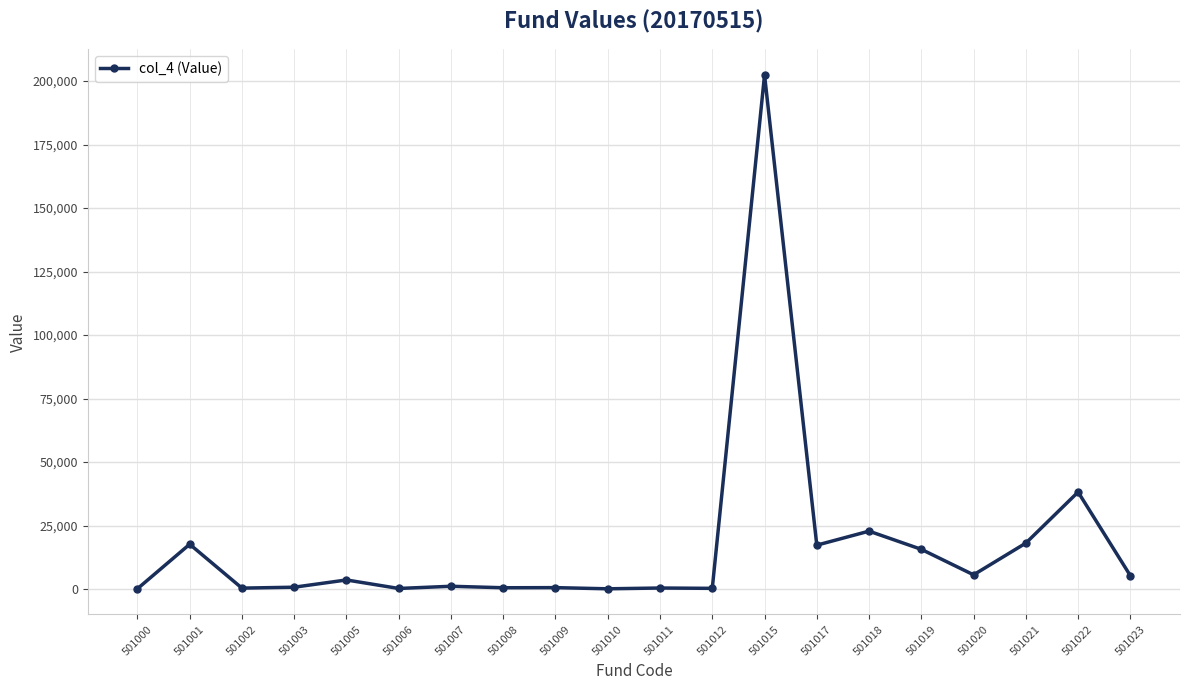

Read the value at 501006.

278.5